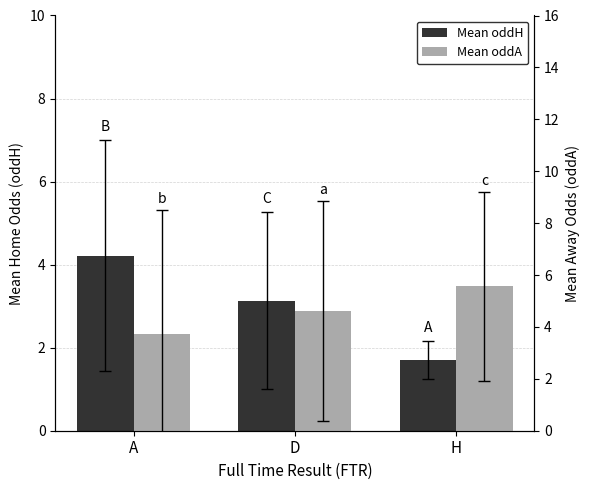

The value of Mean oddH at D is 3.1. True or false?

True